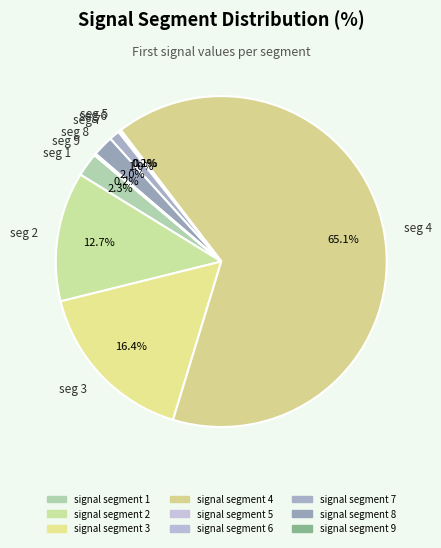

Between seg 2 and seg 7, which is larger?

seg 2